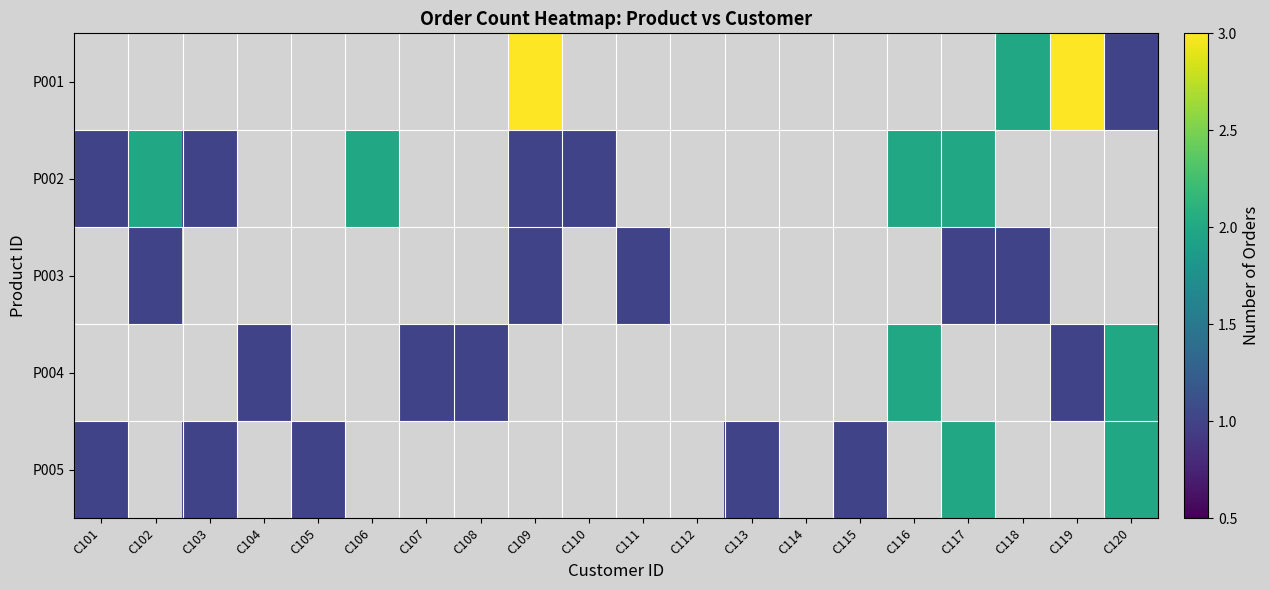

How many positive values does the P004 series have?

6